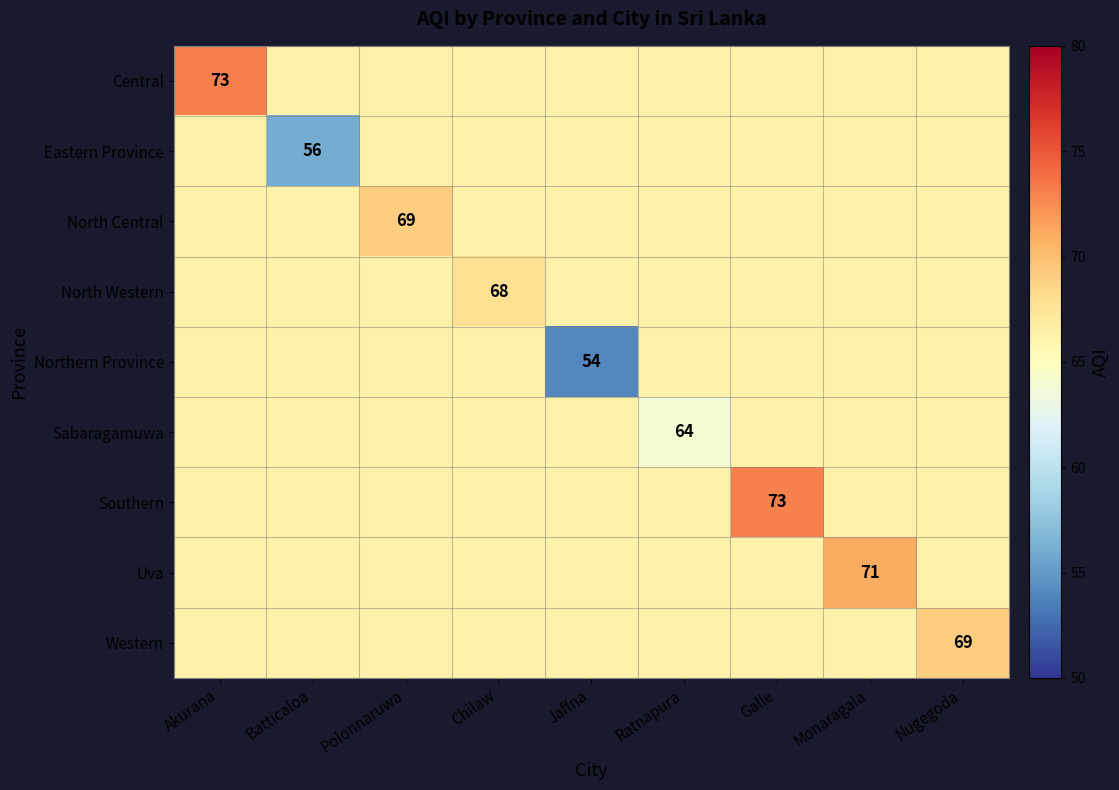

Rank the series at Akurana from lowest to highest value.

Eastern Province, North Central, North Western, Northern Province, Sabaragamuwa, Southern, Uva, Western, Central